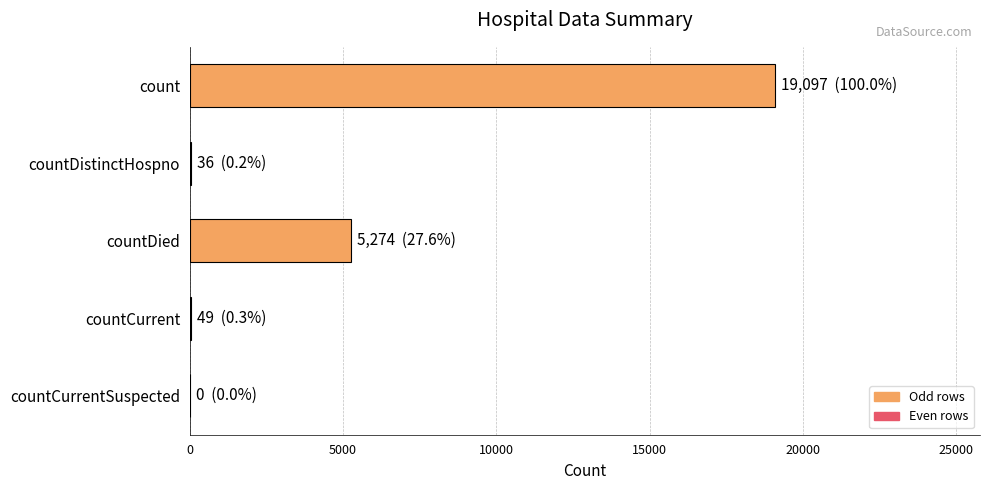

What is the sum of all values?

24456